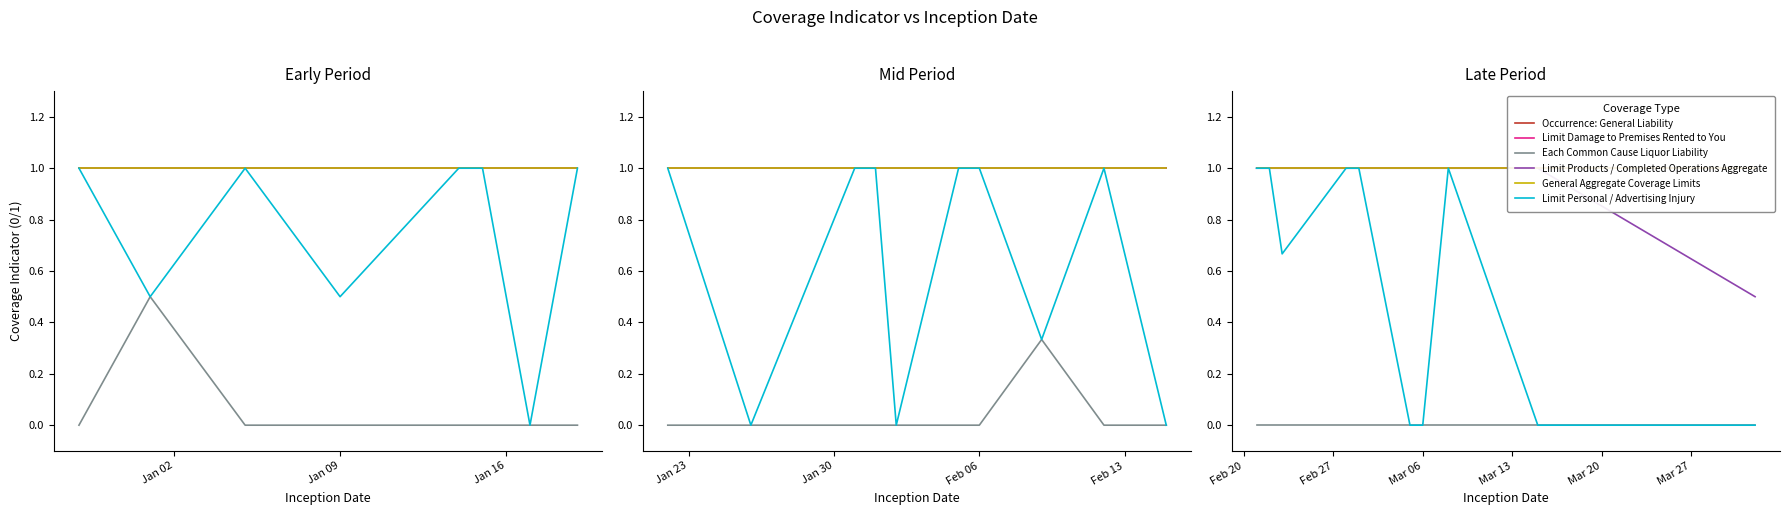

Does the chart display data point markers on the line(s)?

No